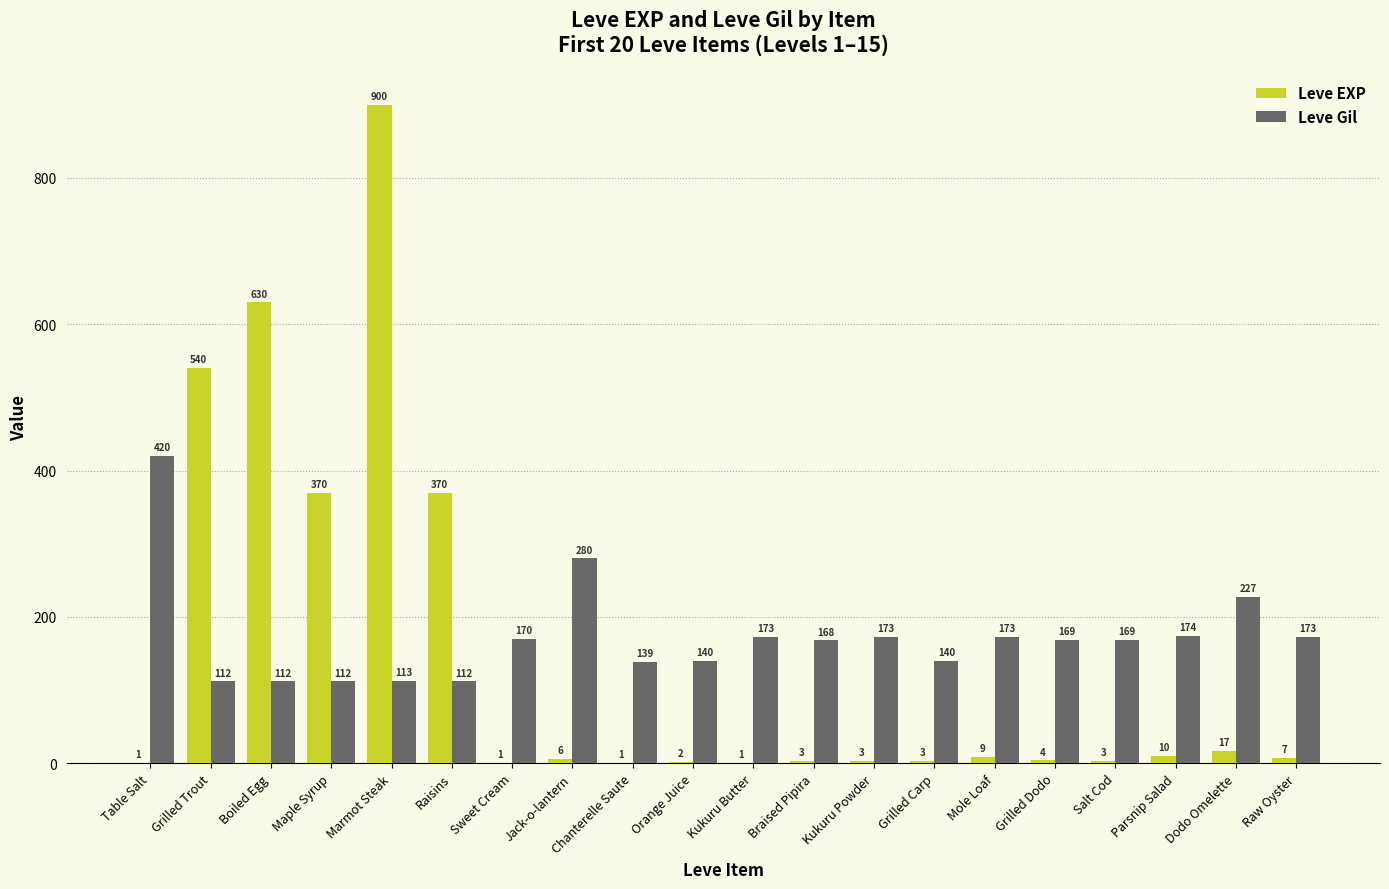

The Leve Gil series shows 174 at Parsnip Salad. True or false?

True